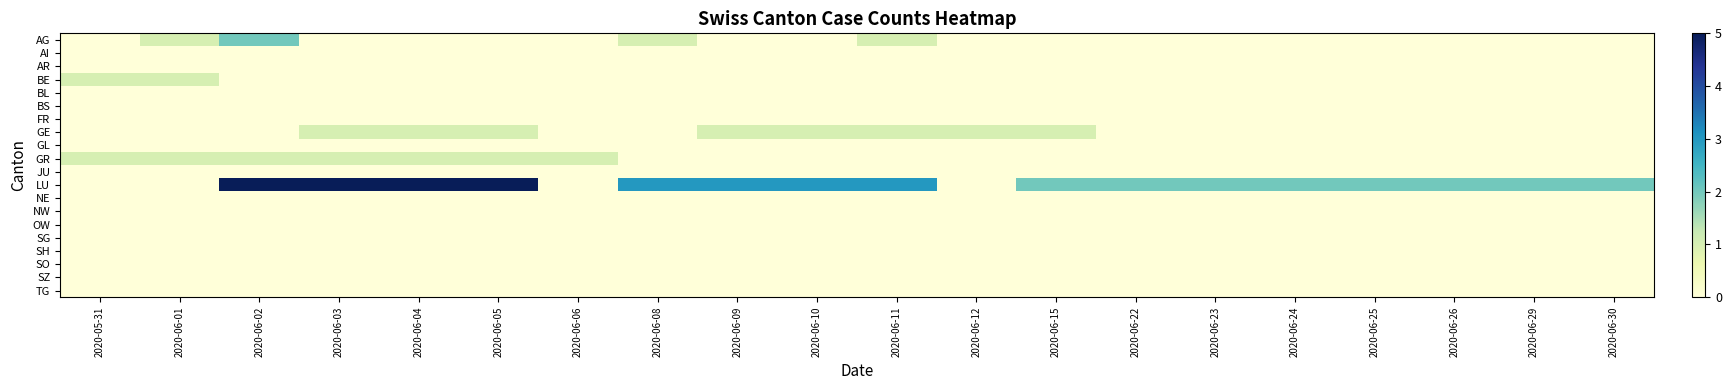

Reading left to right, transcribe all the data shown in this chart.

AG: 2020-05-31=0	2020-06-01=1	2020-06-02=2	2020-06-03=0	2020-06-04=0	2020-06-05=0	2020-06-06=0	2020-06-08=1	2020-06-09=0	2020-06-10=0	2020-06-11=1	2020-06-12=0	2020-06-15=0	2020-06-22=0	2020-06-23=0	2020-06-24=0	2020-06-25=0	2020-06-26=0	2020-06-29=0	2020-06-30=0
AI: 2020-05-31=0	2020-06-01=0	2020-06-02=0	2020-06-03=0	2020-06-04=0	2020-06-05=0	2020-06-06=0	2020-06-08=0	2020-06-09=0	2020-06-10=0	2020-06-11=0	2020-06-12=0	2020-06-15=0	2020-06-22=0	2020-06-23=0	2020-06-24=0	2020-06-25=0	2020-06-26=0	2020-06-29=0	2020-06-30=0
AR: 2020-05-31=0	2020-06-01=0	2020-06-02=0	2020-06-03=0	2020-06-04=0	2020-06-05=0	2020-06-06=0	2020-06-08=0	2020-06-09=0	2020-06-10=0	2020-06-11=0	2020-06-12=0	2020-06-15=0	2020-06-22=0	2020-06-23=0	2020-06-24=0	2020-06-25=0	2020-06-26=0	2020-06-29=0	2020-06-30=0
BE: 2020-05-31=1	2020-06-01=1	2020-06-02=0	2020-06-03=0	2020-06-04=0	2020-06-05=0	2020-06-06=0	2020-06-08=0	2020-06-09=0	2020-06-10=0	2020-06-11=0	2020-06-12=0	2020-06-15=0	2020-06-22=0	2020-06-23=0	2020-06-24=0	2020-06-25=0	2020-06-26=0	2020-06-29=0	2020-06-30=0
BL: 2020-05-31=0	2020-06-01=0	2020-06-02=0	2020-06-03=0	2020-06-04=0	2020-06-05=0	2020-06-06=0	2020-06-08=0	2020-06-09=0	2020-06-10=0	2020-06-11=0	2020-06-12=0	2020-06-15=0	2020-06-22=0	2020-06-23=0	2020-06-24=0	2020-06-25=0	2020-06-26=0	2020-06-29=0	2020-06-30=0
BS: 2020-05-31=0	2020-06-01=0	2020-06-02=0	2020-06-03=0	2020-06-04=0	2020-06-05=0	2020-06-06=0	2020-06-08=0	2020-06-09=0	2020-06-10=0	2020-06-11=0	2020-06-12=0	2020-06-15=0	2020-06-22=0	2020-06-23=0	2020-06-24=0	2020-06-25=0	2020-06-26=0	2020-06-29=0	2020-06-30=0
FR: 2020-05-31=0	2020-06-01=0	2020-06-02=0	2020-06-03=0	2020-06-04=0	2020-06-05=0	2020-06-06=0	2020-06-08=0	2020-06-09=0	2020-06-10=0	2020-06-11=0	2020-06-12=0	2020-06-15=0	2020-06-22=0	2020-06-23=0	2020-06-24=0	2020-06-25=0	2020-06-26=0	2020-06-29=0	2020-06-30=0
GE: 2020-05-31=0	2020-06-01=0	2020-06-02=0	2020-06-03=1	2020-06-04=1	2020-06-05=1	2020-06-06=0	2020-06-08=0	2020-06-09=1	2020-06-10=1	2020-06-11=1	2020-06-12=1	2020-06-15=1	2020-06-22=0	2020-06-23=0	2020-06-24=0	2020-06-25=0	2020-06-26=0	2020-06-29=0	2020-06-30=0
GL: 2020-05-31=0	2020-06-01=0	2020-06-02=0	2020-06-03=0	2020-06-04=0	2020-06-05=0	2020-06-06=0	2020-06-08=0	2020-06-09=0	2020-06-10=0	2020-06-11=0	2020-06-12=0	2020-06-15=0	2020-06-22=0	2020-06-23=0	2020-06-24=0	2020-06-25=0	2020-06-26=0	2020-06-29=0	2020-06-30=0
GR: 2020-05-31=1	2020-06-01=1	2020-06-02=1	2020-06-03=1	2020-06-04=1	2020-06-05=1	2020-06-06=1	2020-06-08=0	2020-06-09=0	2020-06-10=0	2020-06-11=0	2020-06-12=0	2020-06-15=0	2020-06-22=0	2020-06-23=0	2020-06-24=0	2020-06-25=0	2020-06-26=0	2020-06-29=0	2020-06-30=0
JU: 2020-05-31=0	2020-06-01=0	2020-06-02=0	2020-06-03=0	2020-06-04=0	2020-06-05=0	2020-06-06=0	2020-06-08=0	2020-06-09=0	2020-06-10=0	2020-06-11=0	2020-06-12=0	2020-06-15=0	2020-06-22=0	2020-06-23=0	2020-06-24=0	2020-06-25=0	2020-06-26=0	2020-06-29=0	2020-06-30=0
LU: 2020-05-31=0	2020-06-01=0	2020-06-02=5	2020-06-03=5	2020-06-04=5	2020-06-05=5	2020-06-06=0	2020-06-08=3	2020-06-09=3	2020-06-10=3	2020-06-11=3	2020-06-12=0	2020-06-15=2	2020-06-22=2	2020-06-23=2	2020-06-24=2	2020-06-25=2	2020-06-26=2	2020-06-29=2	2020-06-30=2
NE: 2020-05-31=0	2020-06-01=0	2020-06-02=0	2020-06-03=0	2020-06-04=0	2020-06-05=0	2020-06-06=0	2020-06-08=0	2020-06-09=0	2020-06-10=0	2020-06-11=0	2020-06-12=0	2020-06-15=0	2020-06-22=0	2020-06-23=0	2020-06-24=0	2020-06-25=0	2020-06-26=0	2020-06-29=0	2020-06-30=0
NW: 2020-05-31=0	2020-06-01=0	2020-06-02=0	2020-06-03=0	2020-06-04=0	2020-06-05=0	2020-06-06=0	2020-06-08=0	2020-06-09=0	2020-06-10=0	2020-06-11=0	2020-06-12=0	2020-06-15=0	2020-06-22=0	2020-06-23=0	2020-06-24=0	2020-06-25=0	2020-06-26=0	2020-06-29=0	2020-06-30=0
OW: 2020-05-31=0	2020-06-01=0	2020-06-02=0	2020-06-03=0	2020-06-04=0	2020-06-05=0	2020-06-06=0	2020-06-08=0	2020-06-09=0	2020-06-10=0	2020-06-11=0	2020-06-12=0	2020-06-15=0	2020-06-22=0	2020-06-23=0	2020-06-24=0	2020-06-25=0	2020-06-26=0	2020-06-29=0	2020-06-30=0
SG: 2020-05-31=0	2020-06-01=0	2020-06-02=0	2020-06-03=0	2020-06-04=0	2020-06-05=0	2020-06-06=0	2020-06-08=0	2020-06-09=0	2020-06-10=0	2020-06-11=0	2020-06-12=0	2020-06-15=0	2020-06-22=0	2020-06-23=0	2020-06-24=0	2020-06-25=0	2020-06-26=0	2020-06-29=0	2020-06-30=0
SH: 2020-05-31=0	2020-06-01=0	2020-06-02=0	2020-06-03=0	2020-06-04=0	2020-06-05=0	2020-06-06=0	2020-06-08=0	2020-06-09=0	2020-06-10=0	2020-06-11=0	2020-06-12=0	2020-06-15=0	2020-06-22=0	2020-06-23=0	2020-06-24=0	2020-06-25=0	2020-06-26=0	2020-06-29=0	2020-06-30=0
SO: 2020-05-31=0	2020-06-01=0	2020-06-02=0	2020-06-03=0	2020-06-04=0	2020-06-05=0	2020-06-06=0	2020-06-08=0	2020-06-09=0	2020-06-10=0	2020-06-11=0	2020-06-12=0	2020-06-15=0	2020-06-22=0	2020-06-23=0	2020-06-24=0	2020-06-25=0	2020-06-26=0	2020-06-29=0	2020-06-30=0
SZ: 2020-05-31=0	2020-06-01=0	2020-06-02=0	2020-06-03=0	2020-06-04=0	2020-06-05=0	2020-06-06=0	2020-06-08=0	2020-06-09=0	2020-06-10=0	2020-06-11=0	2020-06-12=0	2020-06-15=0	2020-06-22=0	2020-06-23=0	2020-06-24=0	2020-06-25=0	2020-06-26=0	2020-06-29=0	2020-06-30=0
TG: 2020-05-31=0	2020-06-01=0	2020-06-02=0	2020-06-03=0	2020-06-04=0	2020-06-05=0	2020-06-06=0	2020-06-08=0	2020-06-09=0	2020-06-10=0	2020-06-11=0	2020-06-12=0	2020-06-15=0	2020-06-22=0	2020-06-23=0	2020-06-24=0	2020-06-25=0	2020-06-26=0	2020-06-29=0	2020-06-30=0